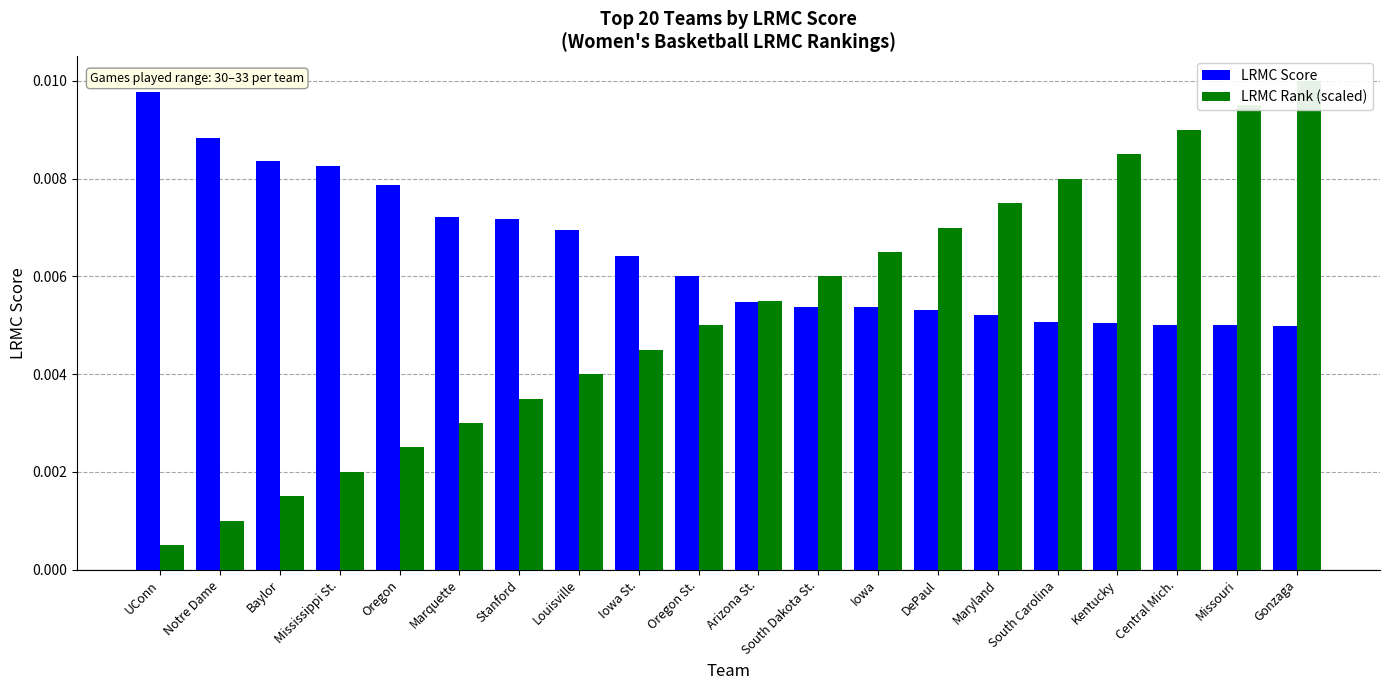

What is the sum of all LRMC Rank (scaled) values?

0.1